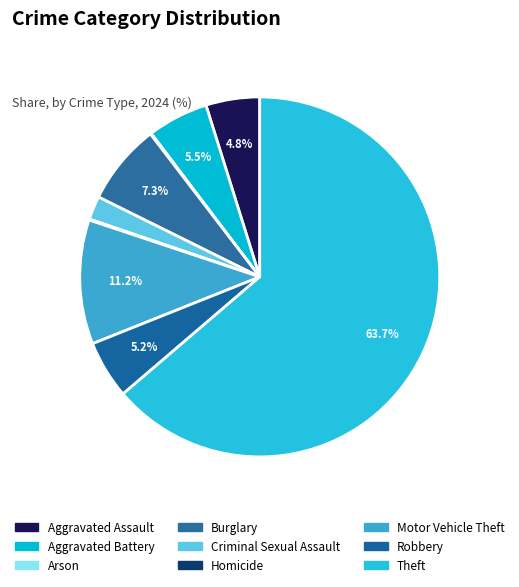

To the nearest percent, what is the difference between the largest and smallest slice percentages?

64%